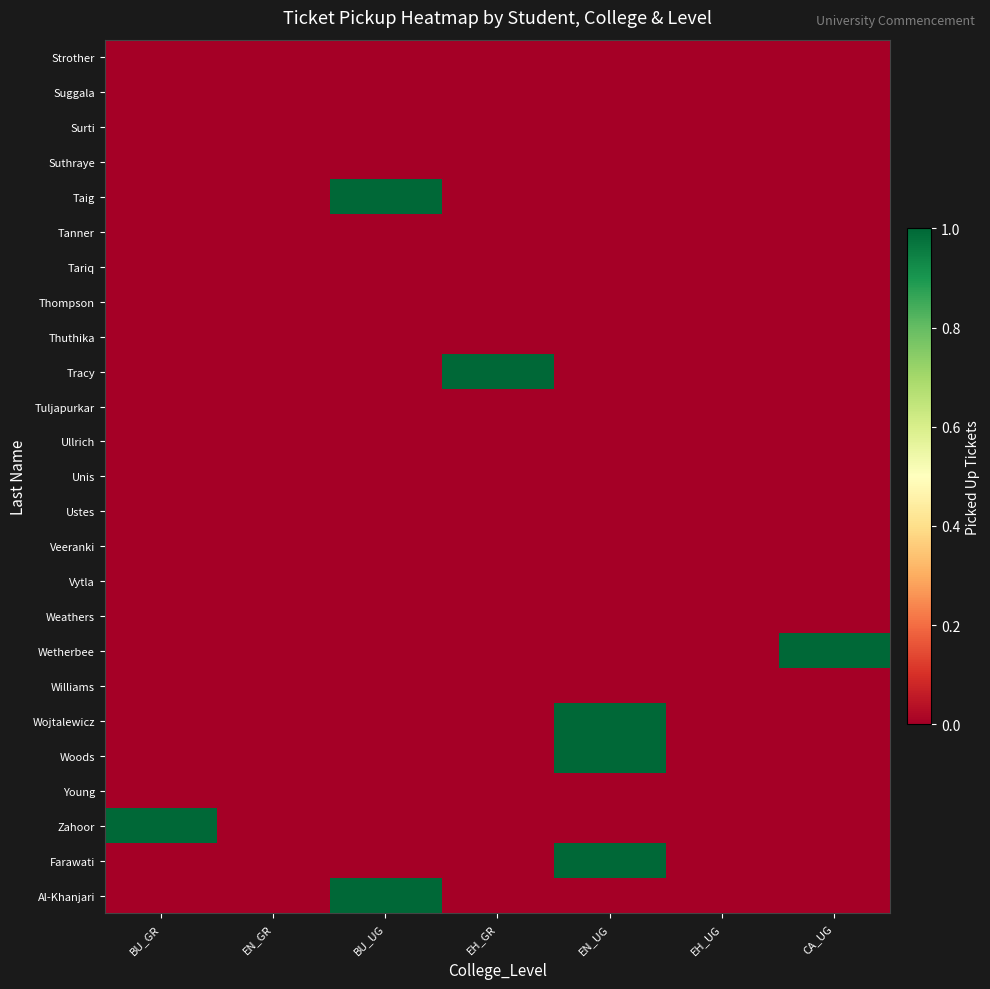

At how many categories does at least one series exceed 0?

5